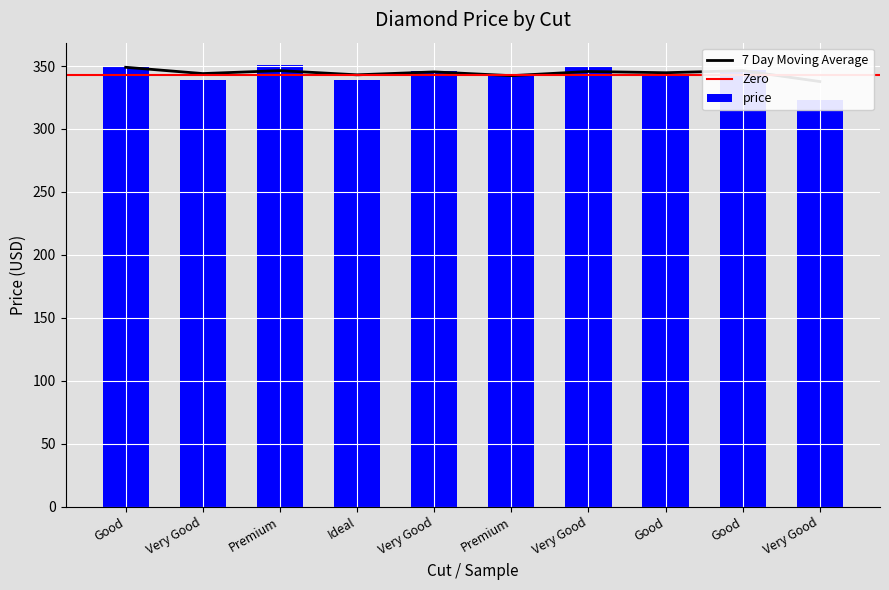

Reading left to right, list all the values displayed in this chart.

349	339	351	339	346	342	349	343	347	323